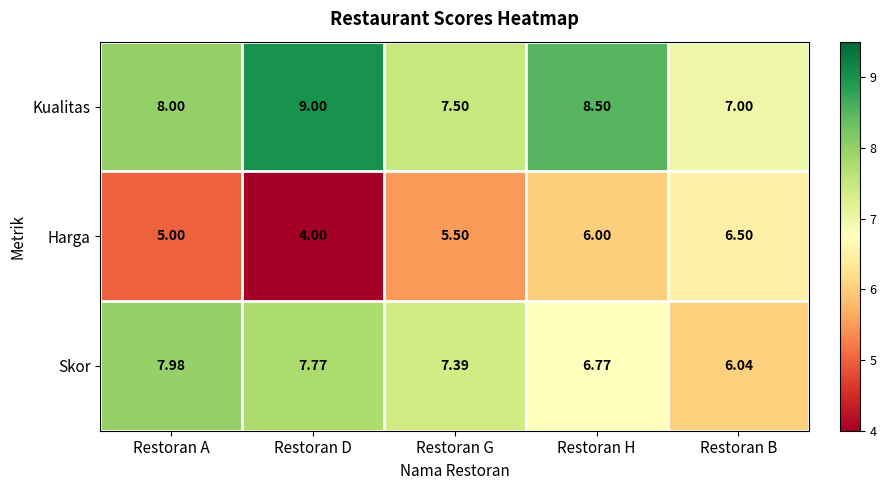

Where is Harga nearest to the value 5?

Restoran A